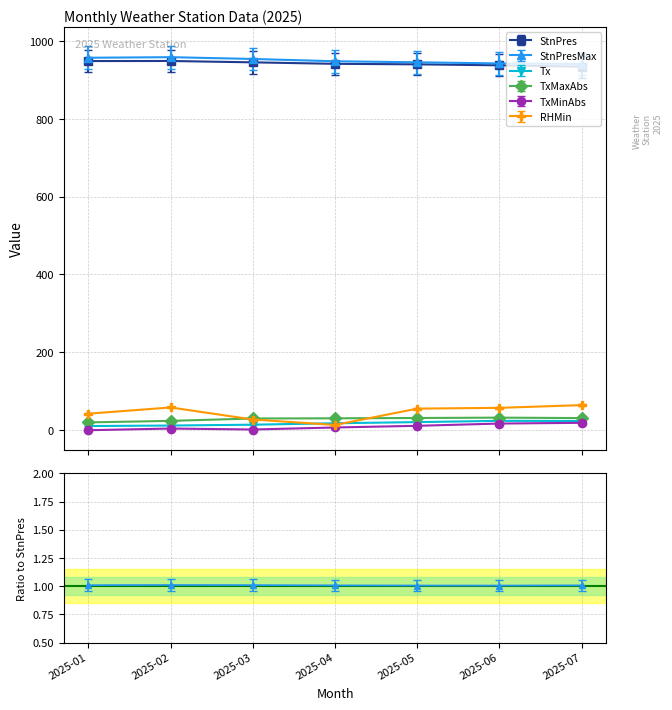

What is the average value of the RHMin series?

45.1